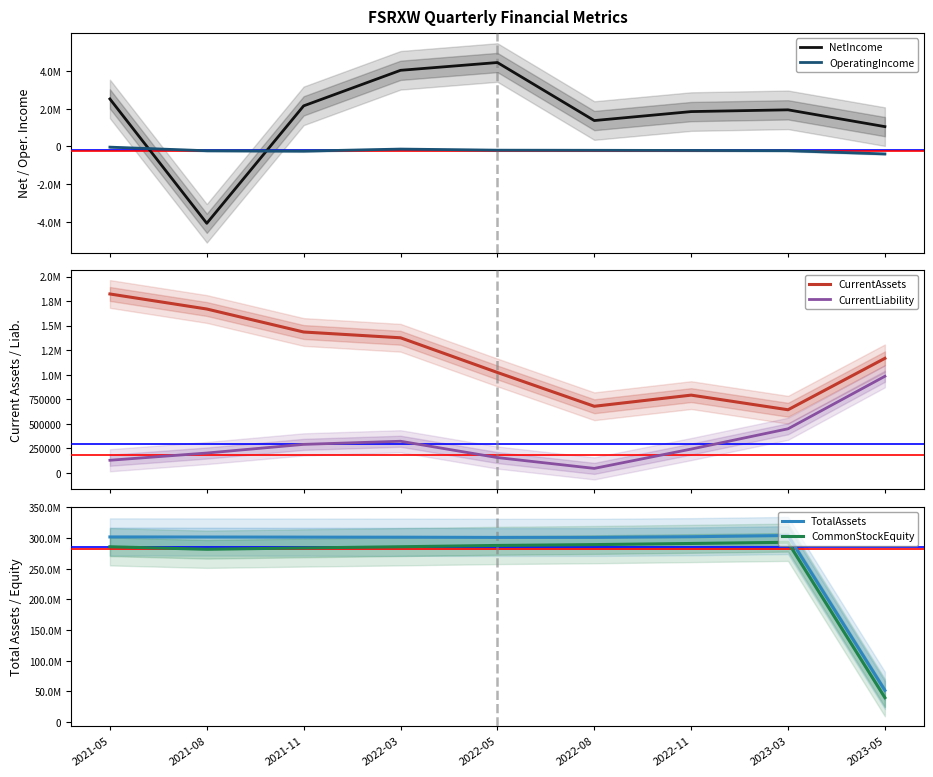

True or false: CurrentAssets and CommonStockEquity intersect in this chart.

False